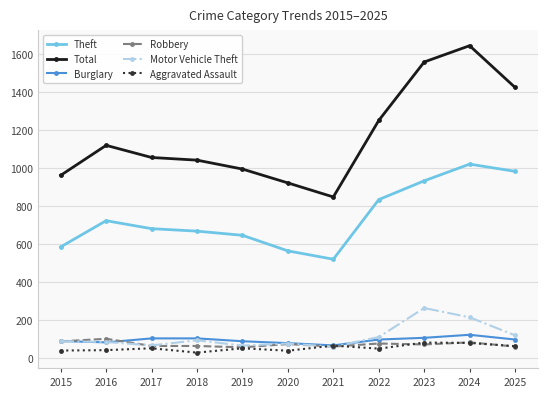

What is the spread (max minus min) of values at 2015?

923